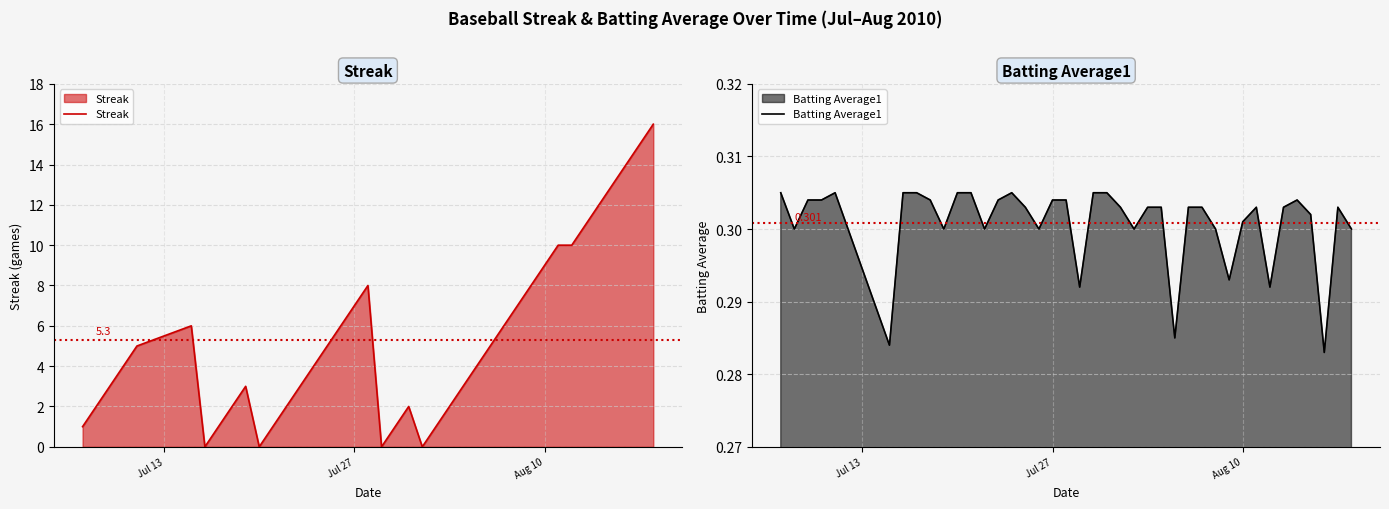

Count the number of categories in the chart.

40